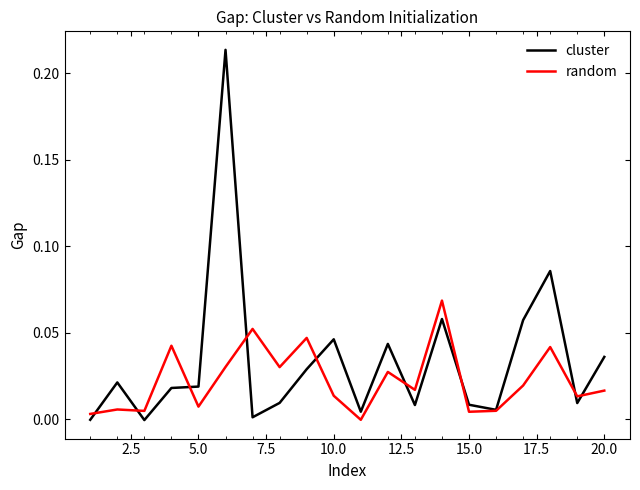

True or false: random and cluster intersect in this chart.

True